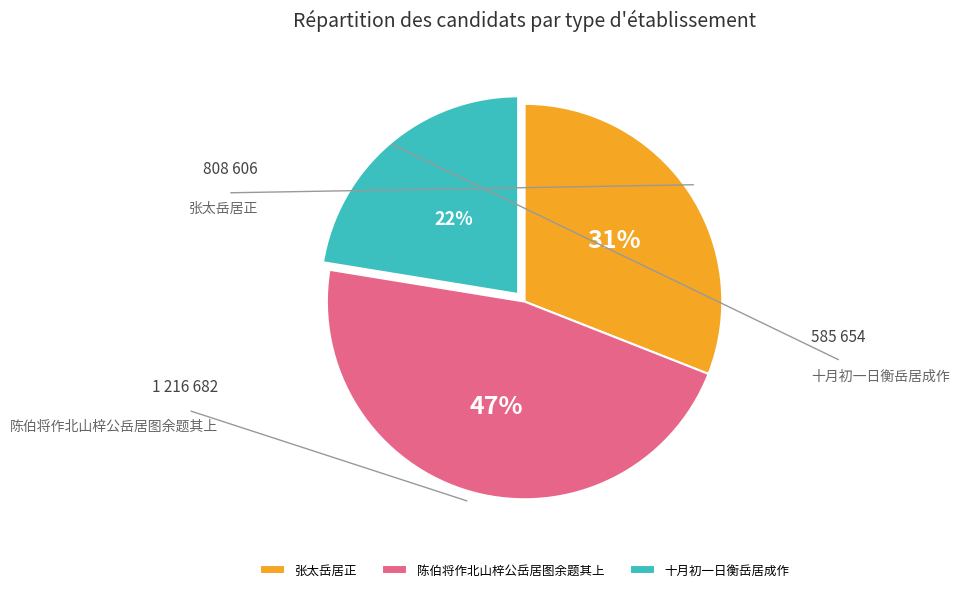

To the nearest percent, what percentage of the pie is 陈伯将作北山梓公岳居图余题其上?

47%